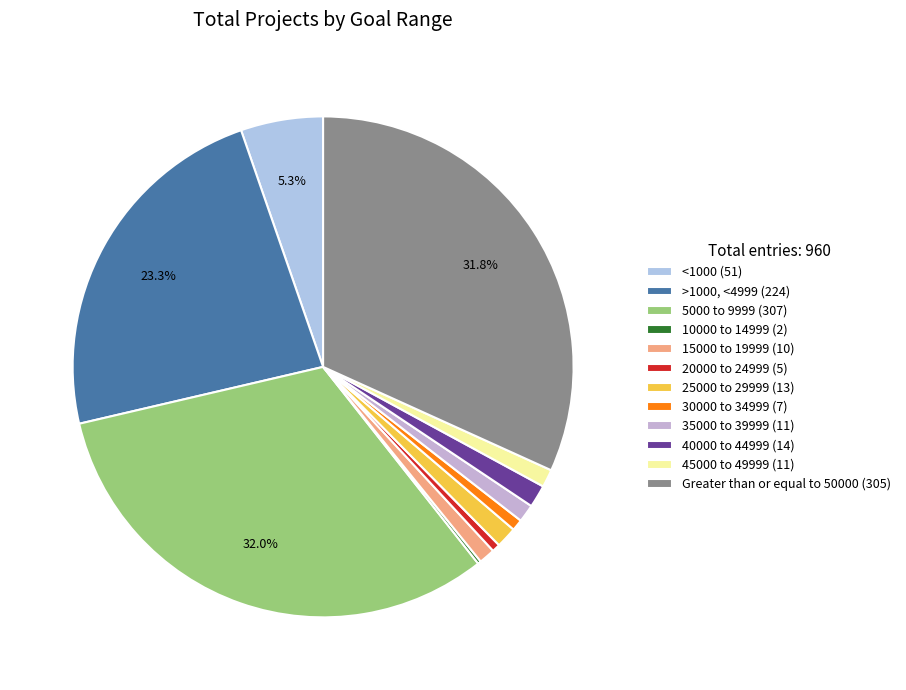

Which has a higher value, >1000, <4999 or 20000 to 24999?

>1000, <4999